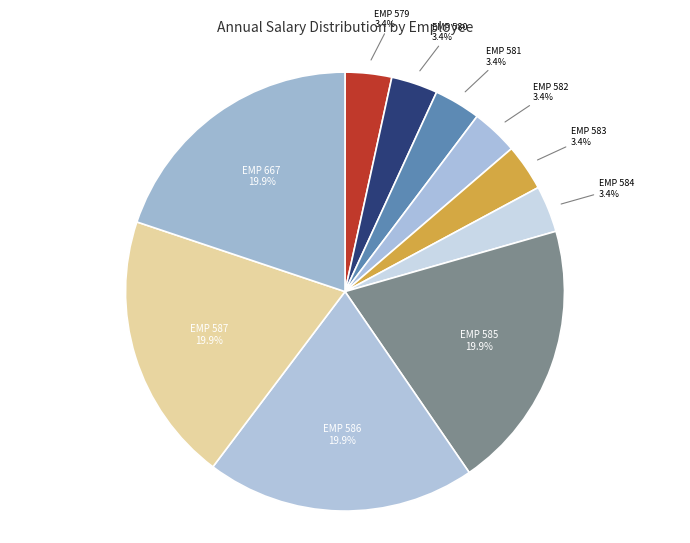

How many segments does this pie chart have?

10